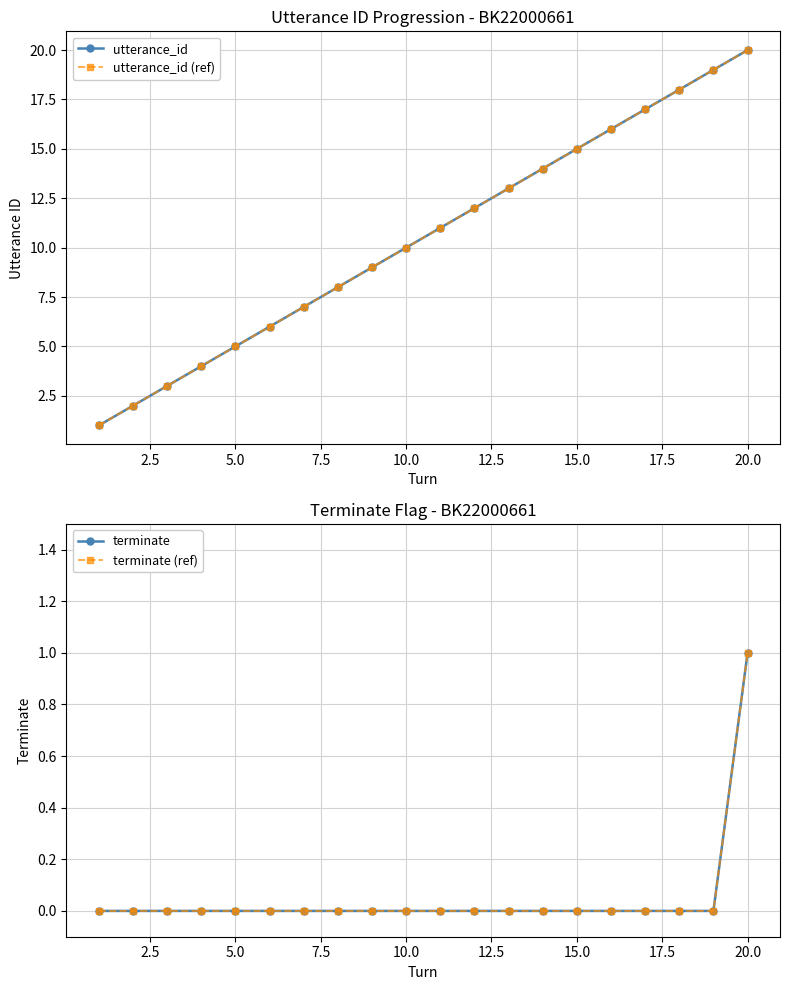

Does the chart display data point markers on the line(s)?

Yes